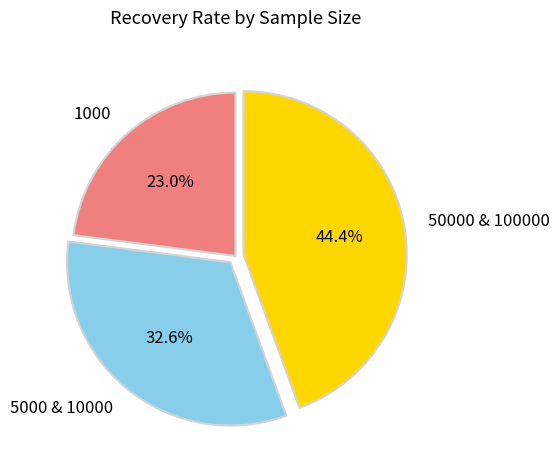

What portion of the pie excludes 5000 & 10000?

67.4%